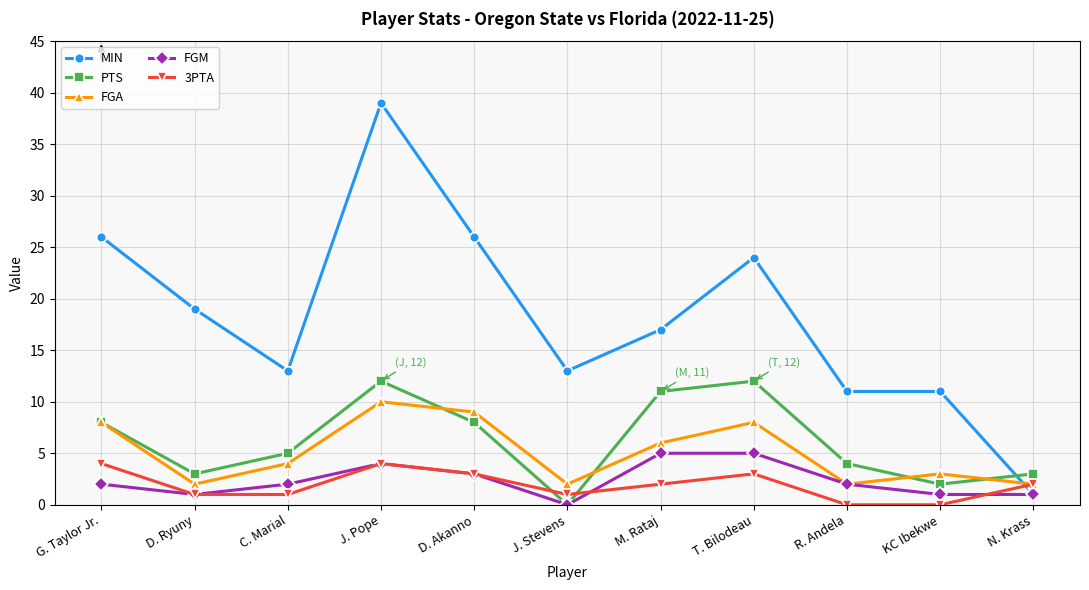

At how many categories does at least one series exceed 28?

1